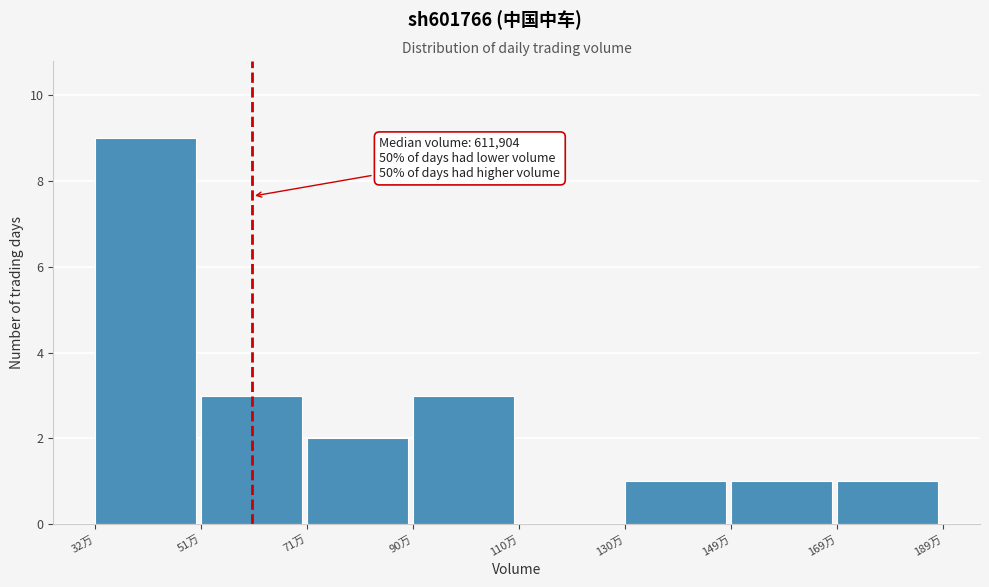

Reading right to left, extract all data points from this chart.

169万=1	149万=1	130万=1	110万=0	90万=3	71万=2	51万=3	32万=9